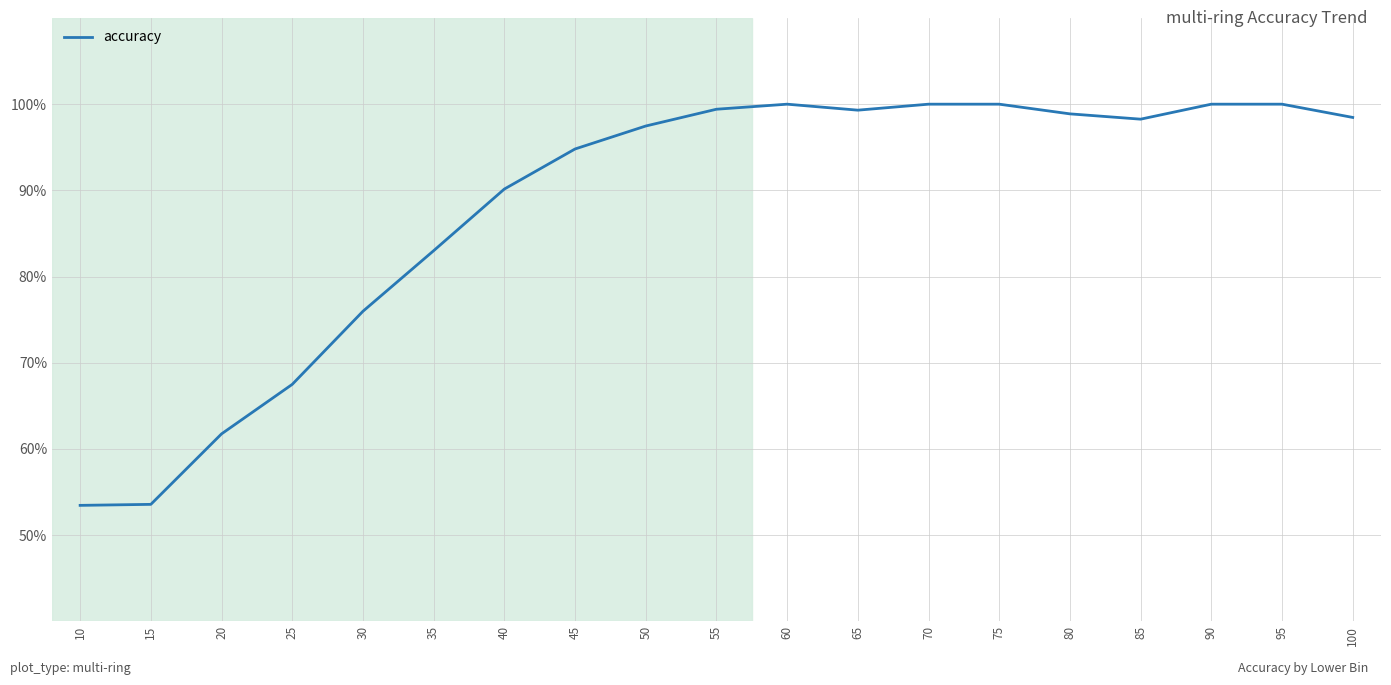

What is the difference between the values at 75 and 30?

24.0